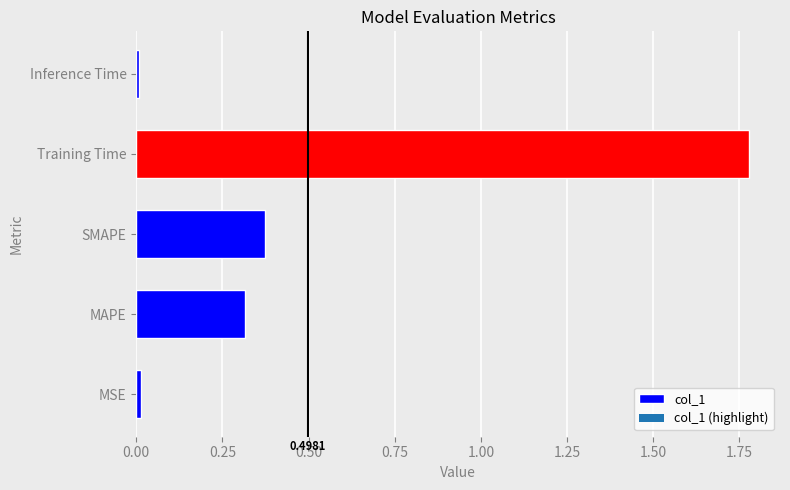

What is the sum of all values?

2.5